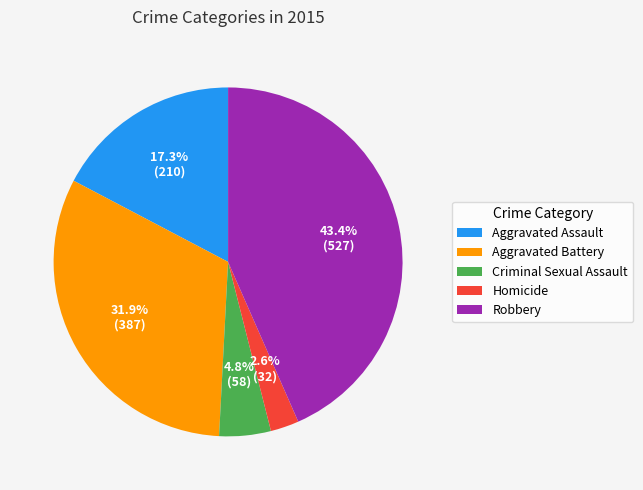

Is it true that Robbery is 55% of the pie?

False